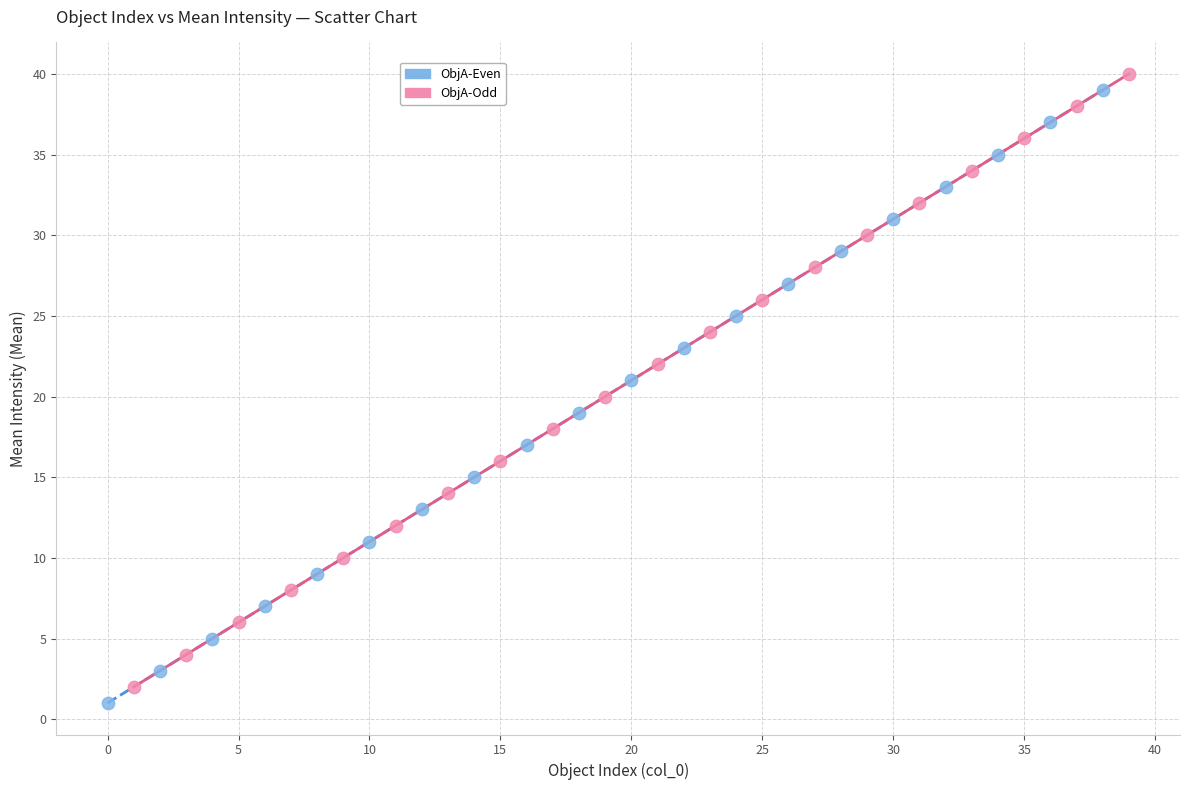

What are all the series names shown in the legend?

ObjA-Even, ObjA-Odd